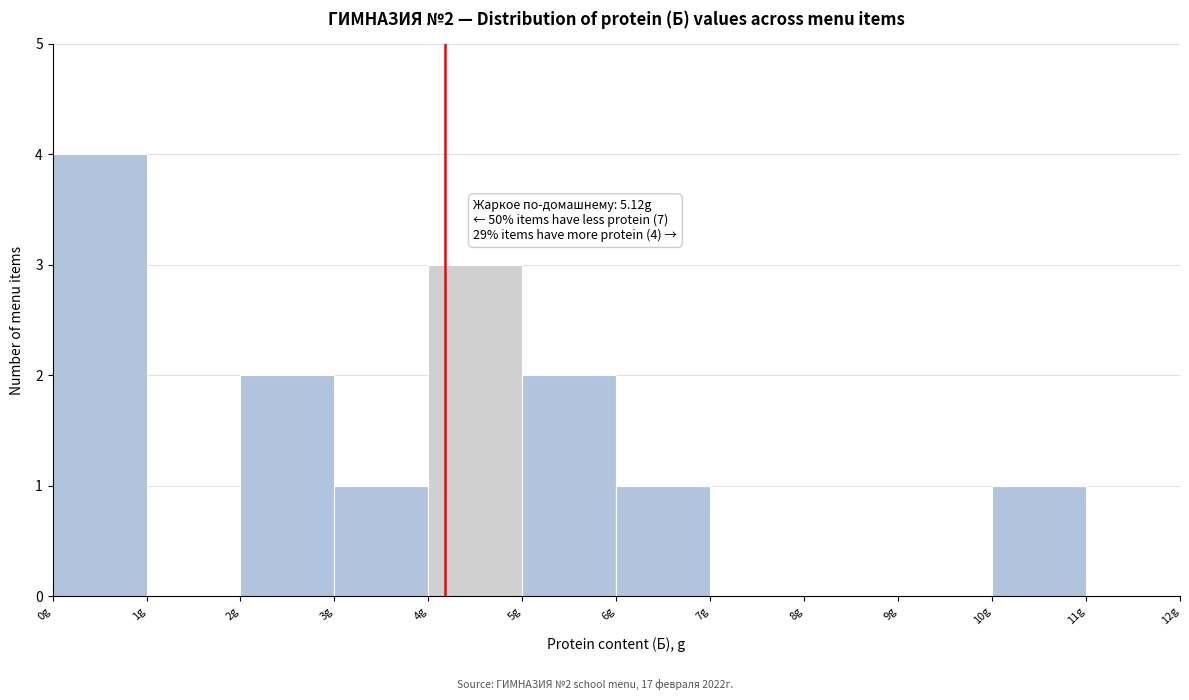

Over which range of the x-axis is the bar tallest?

0 to 1